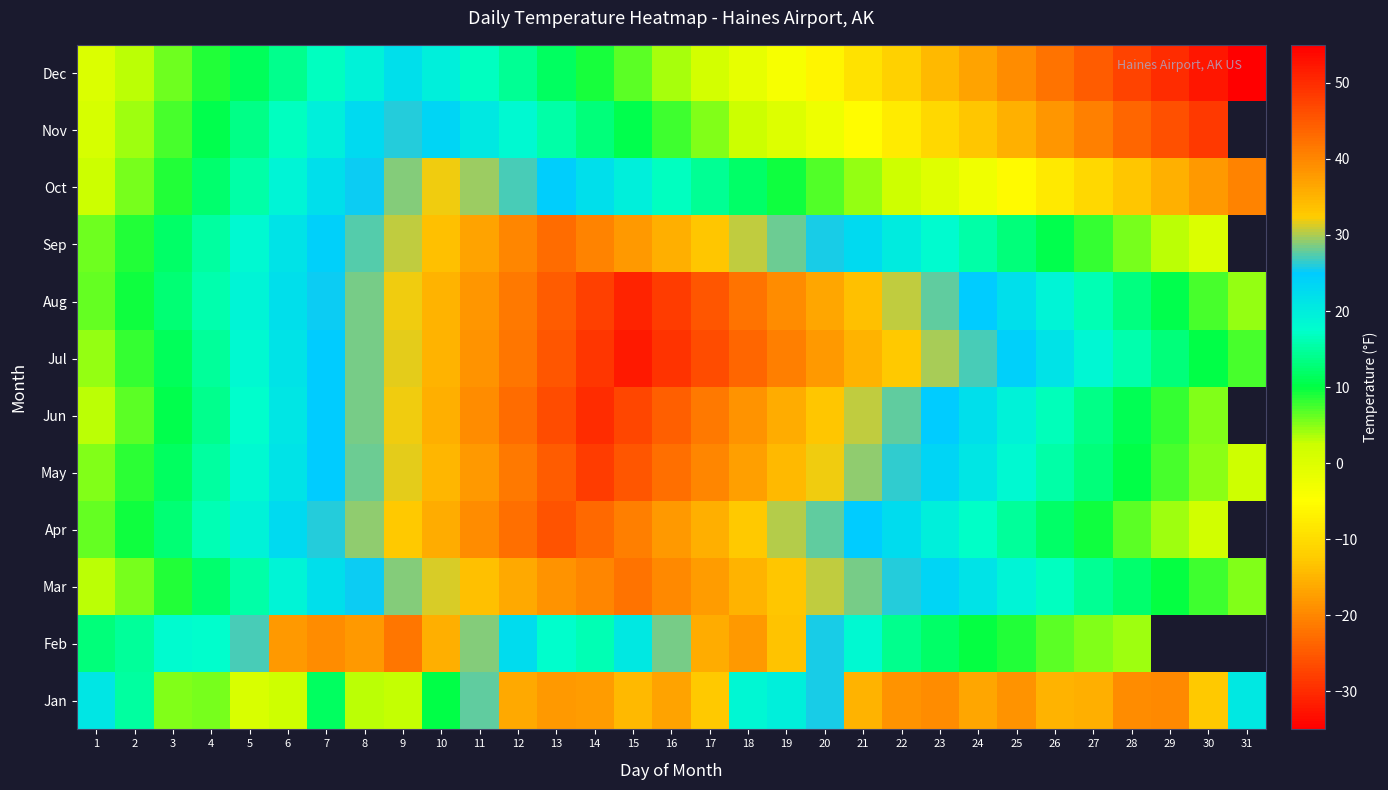

What is the maximum value shown in the chart?

52.1